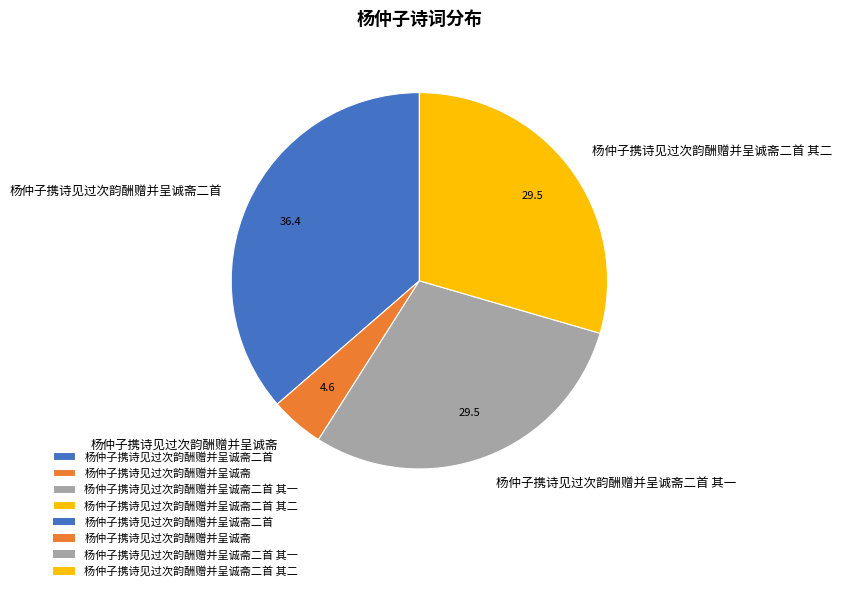

Which slice is the largest?

杨仲子携诗见过次韵酬赠并呈诚斋二首